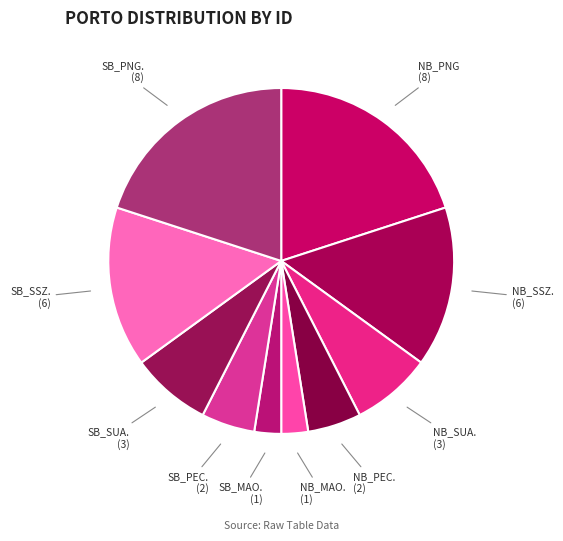

Between NB_SSZ. and NB_SUA., which is larger?

NB_SSZ.